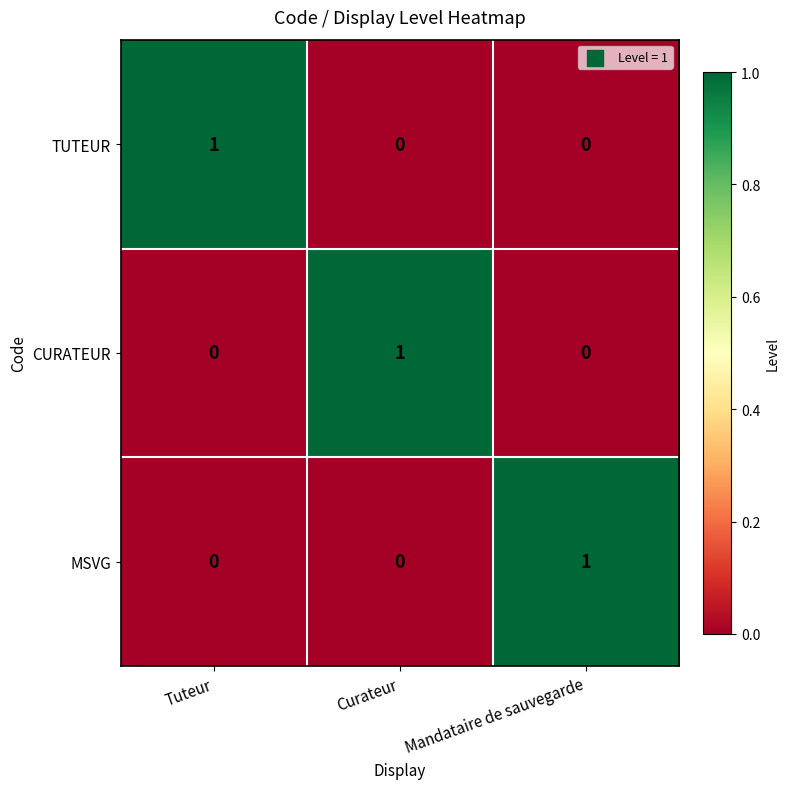

Reading left to right, what are all the values shown in this chart?

TUTEUR: Tuteur=1	Curateur=0	Mandataire de sauvegarde=0
CURATEUR: Tuteur=0	Curateur=1	Mandataire de sauvegarde=0
MSVG: Tuteur=0	Curateur=0	Mandataire de sauvegarde=1